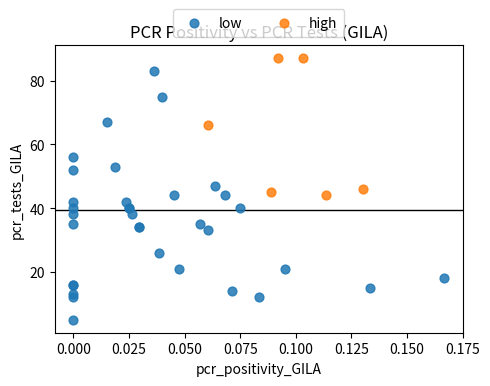

Which series has the widest spread of Y values?

low